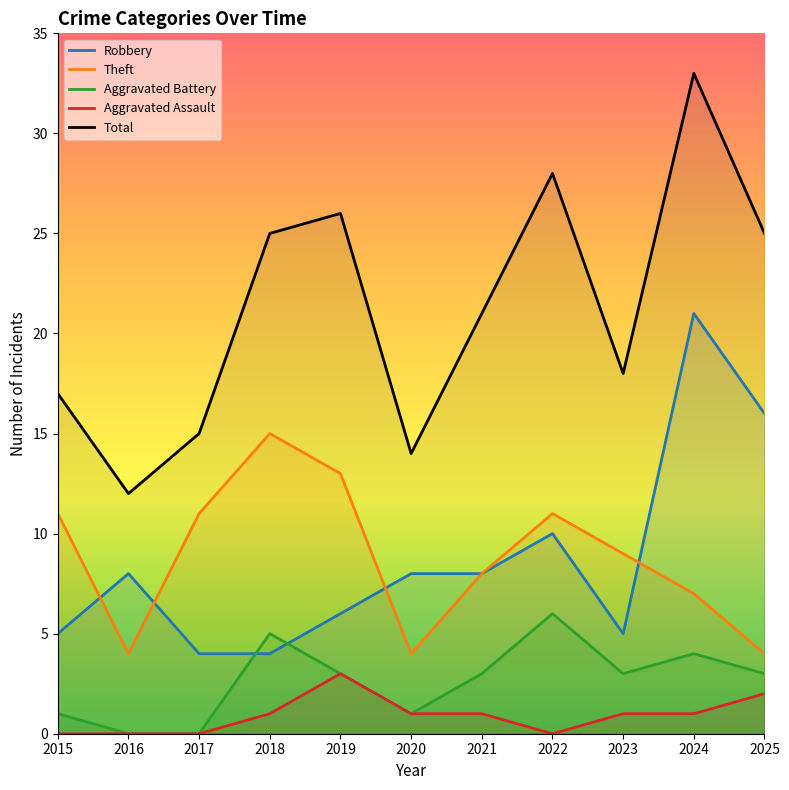

Where is the first local minimum for Theft?

2016